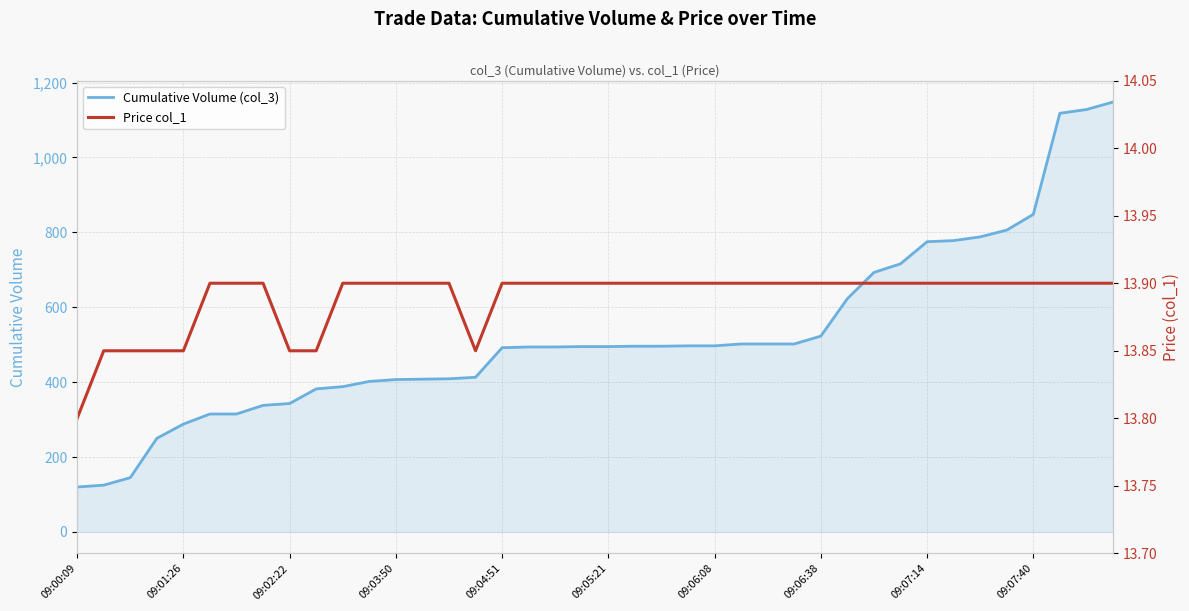

What is the sum of all Cumulative Volume (col_3) values?

20954